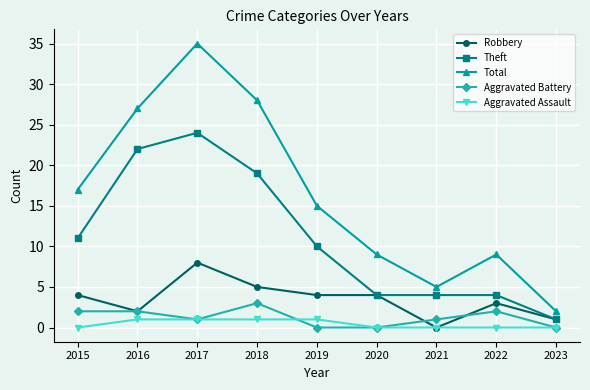

What is the value of the Aggravated Battery point at the 3rd from the left?

1